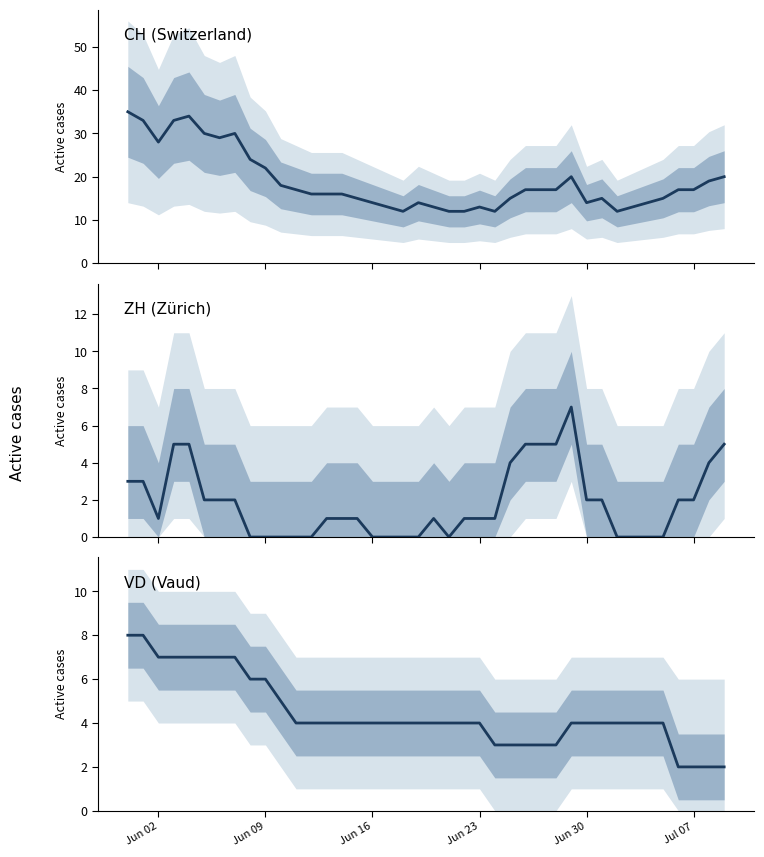

Is it true that ZH equals 2 at 19?

False